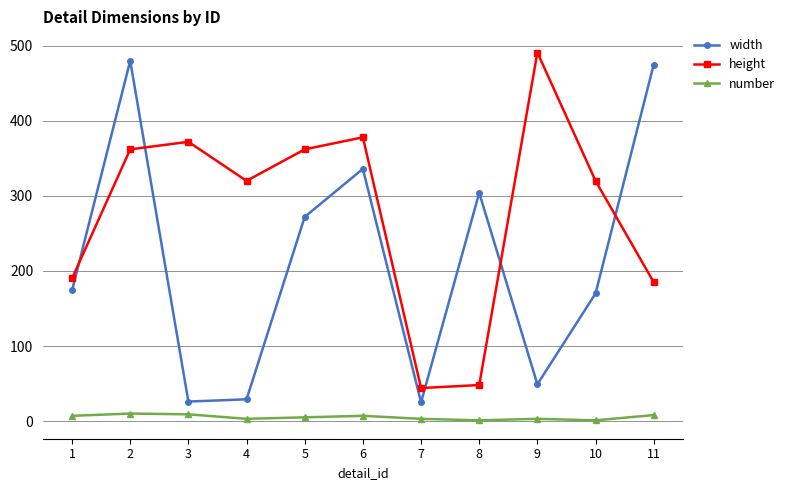

Which series has the largest total across all categories?

height